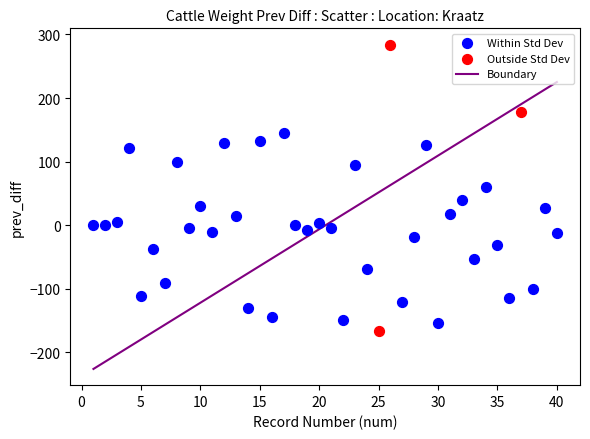

Which series contains the highest Y value?

Outside Std Dev